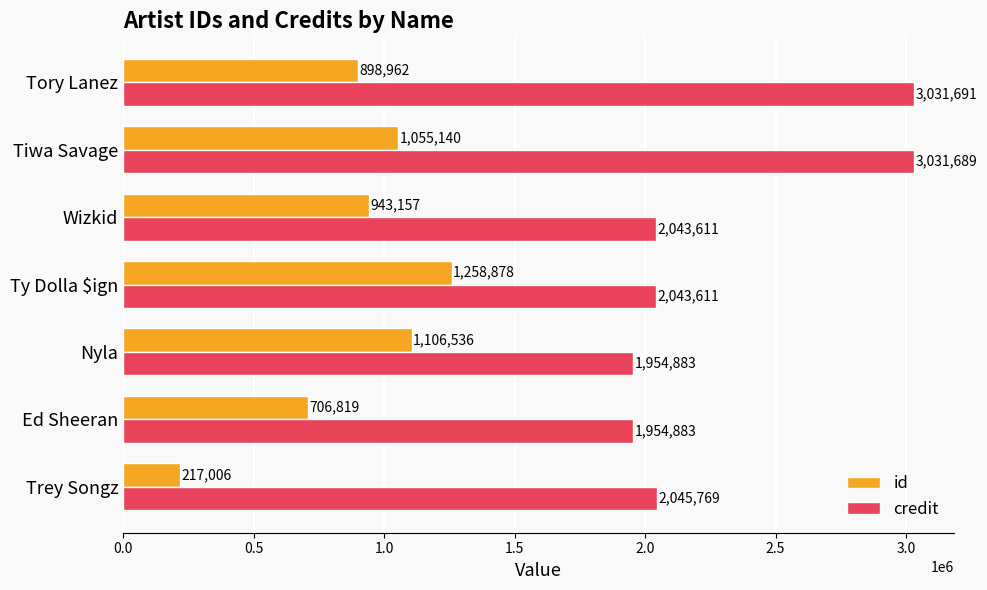

Between Ed Sheeran and Tory Lanez, which series saw the biggest shift?

credit